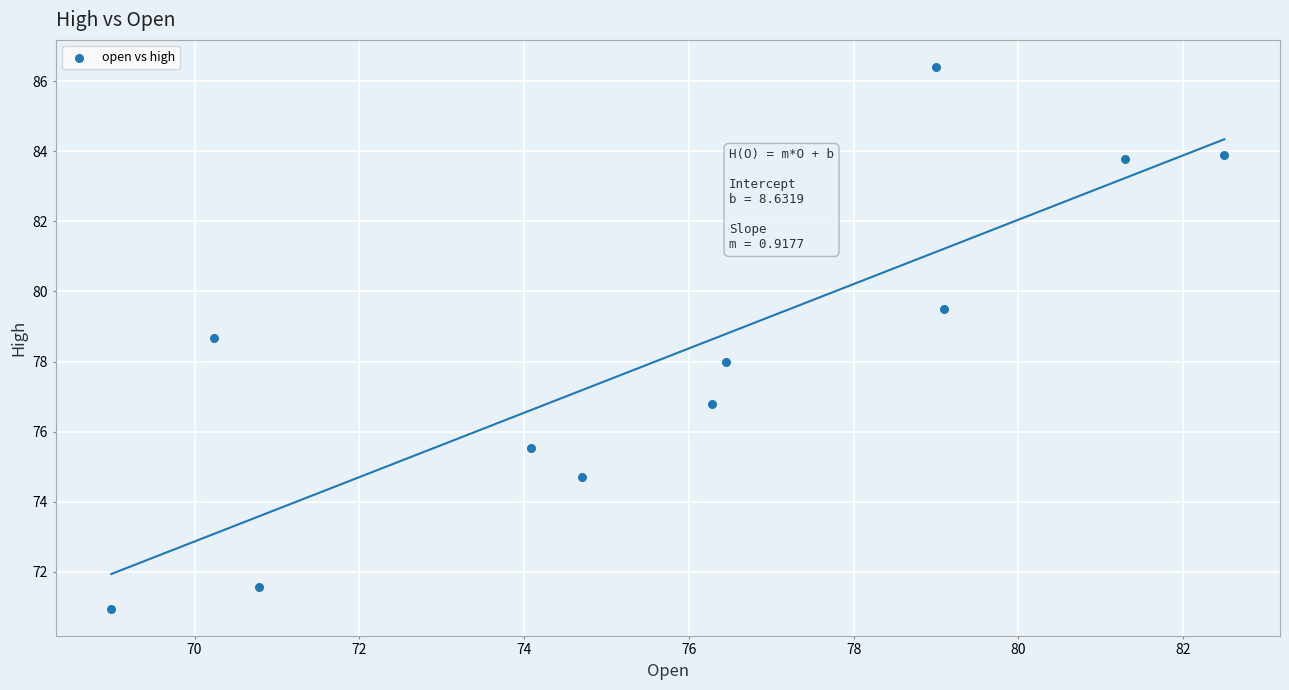

What is the average Y value?

78.2